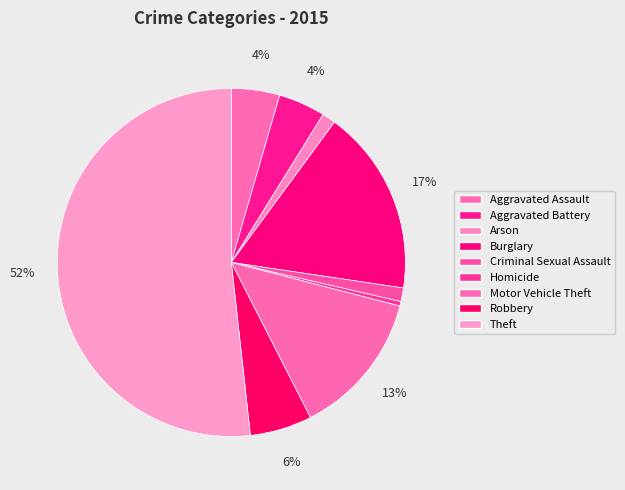

How many slices are in this pie chart?

9